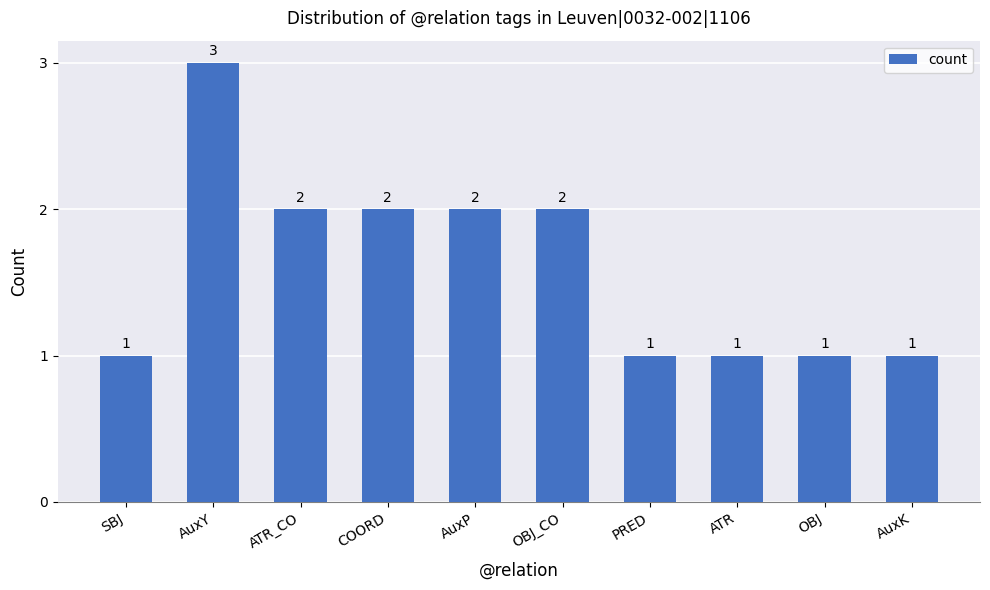

What is the difference between the maximum and minimum values?

2